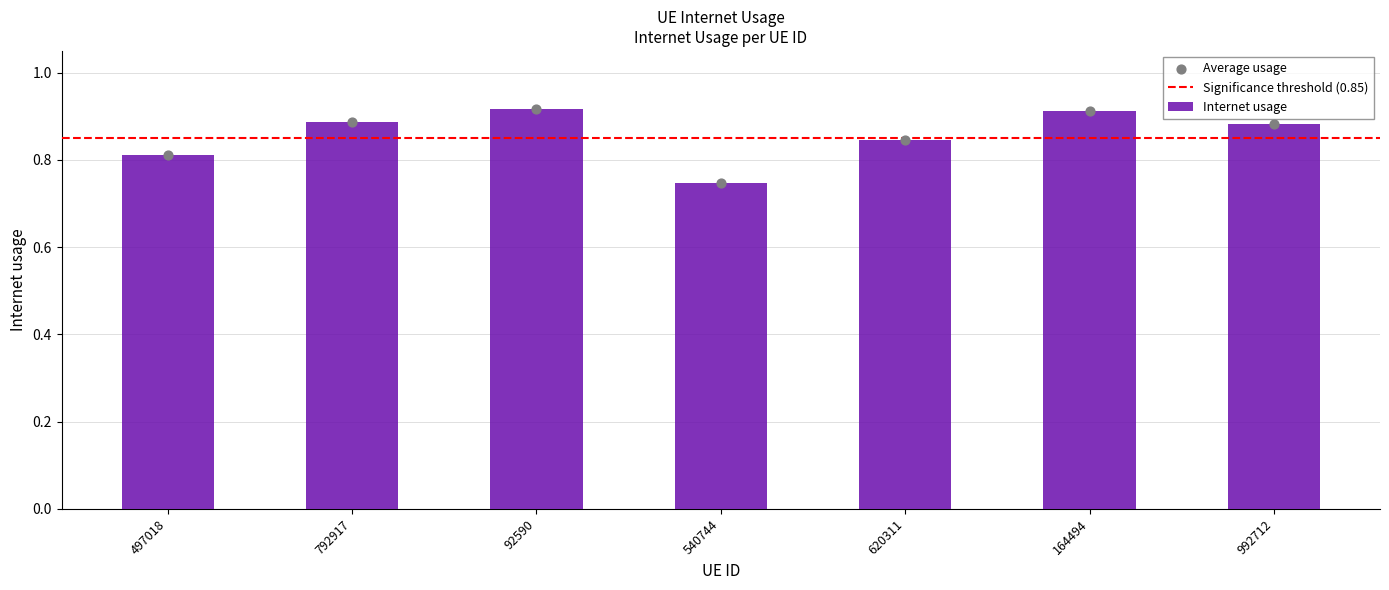

What is the change in value from 497018 to 992712?

+0.1